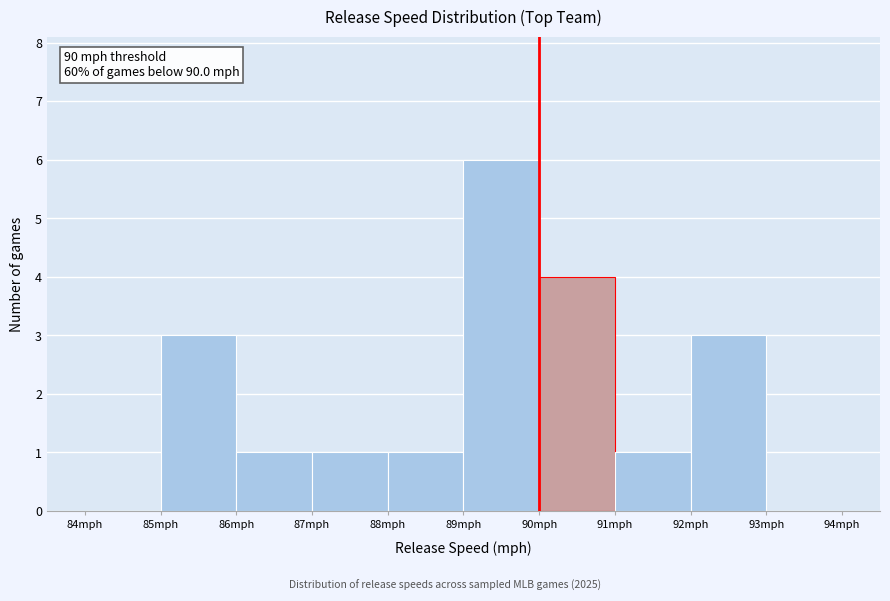

Over which range of the x-axis is the bar tallest?

89 to 90